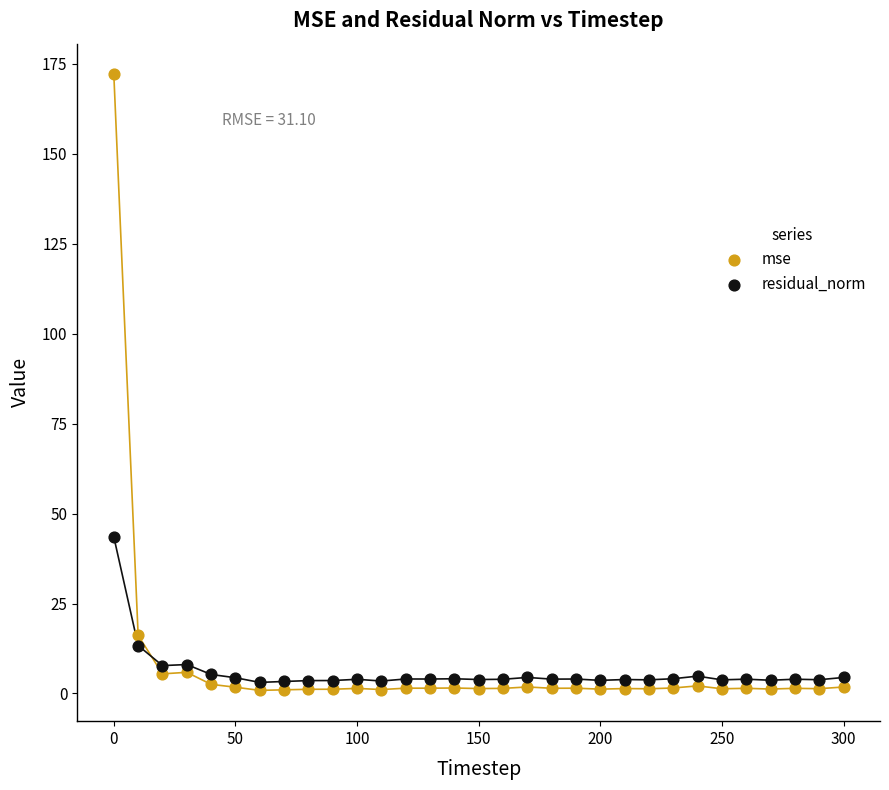

In the residual_norm series, what Y value is closest to 23?

13.3